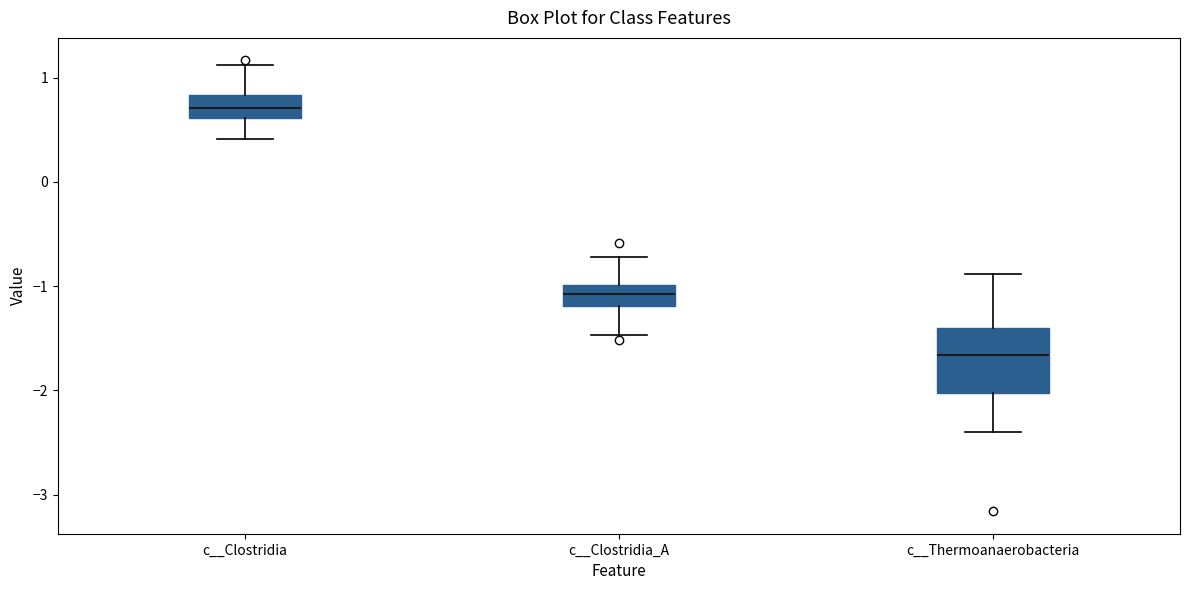

Comparing the boxes themselves (not the whiskers), which one is the tallest?

c__Thermoanaerobacteria